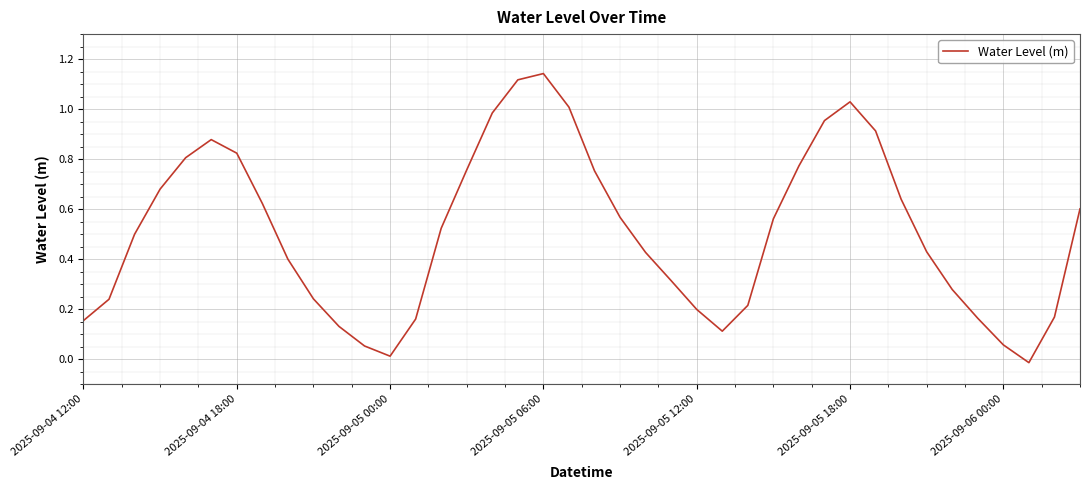

What is the difference between the maximum and minimum values?

1.2